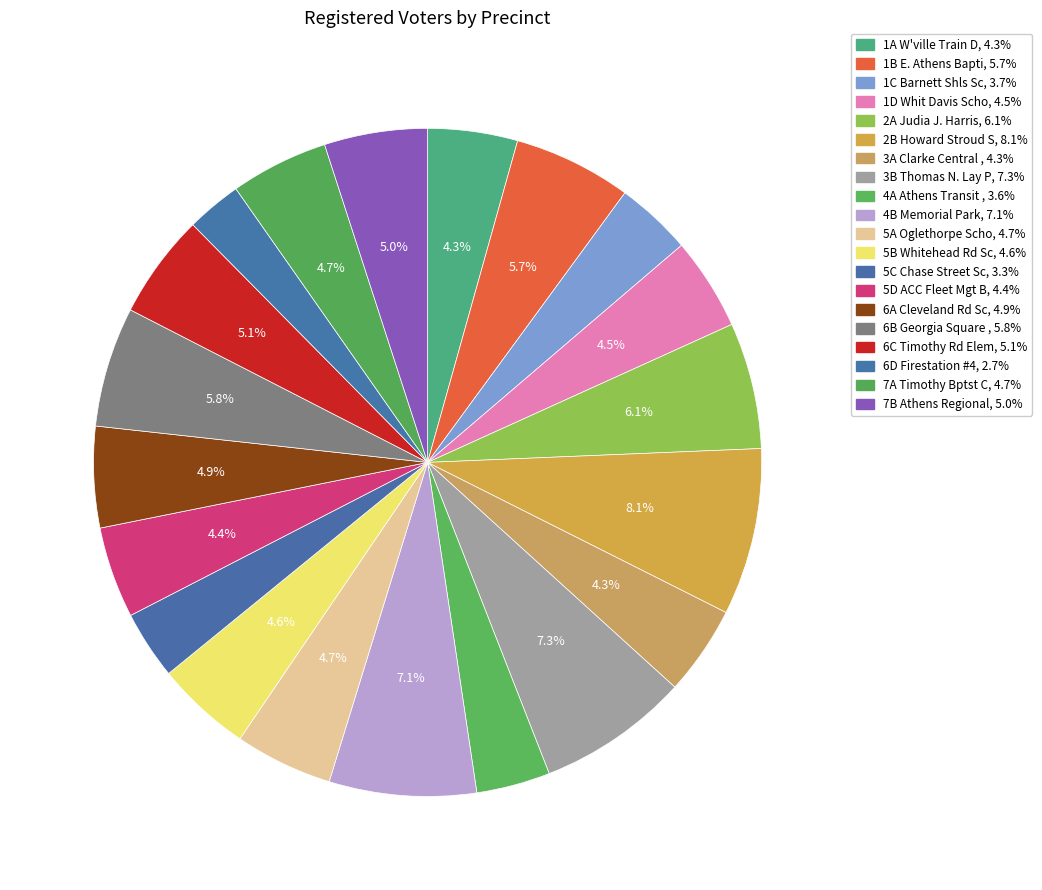

To the nearest percent, what is the average slice percentage?

5%